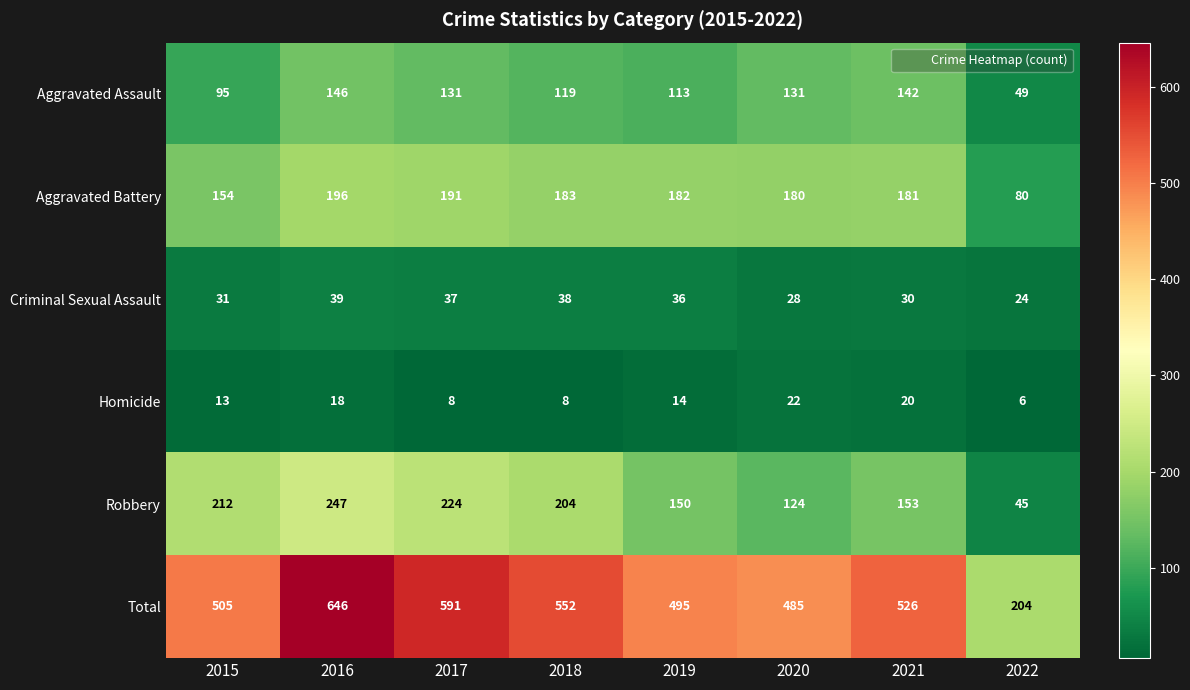

What is the difference between the Aggravated Battery values at 2021 and 2015?

27